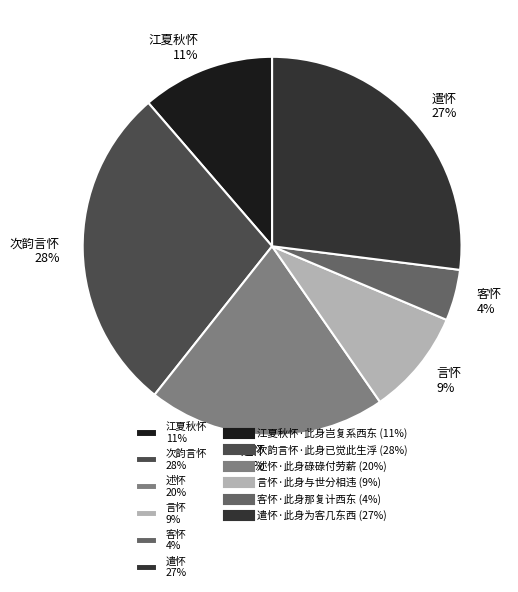

To the nearest percent, what is the average slice percentage?

17%